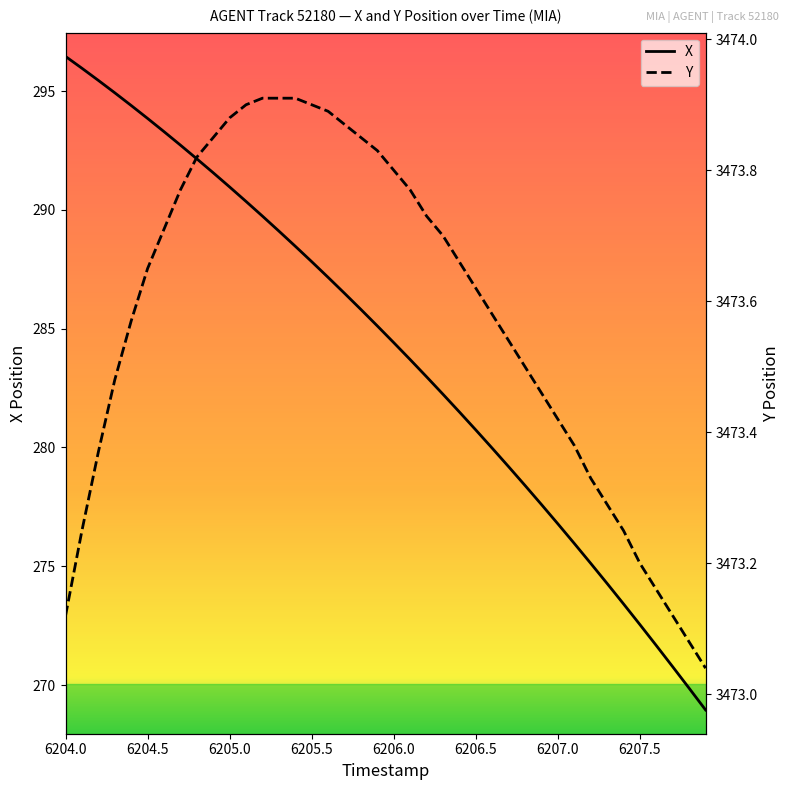

The X series shows 291.0 at 6205.0. True or false?

True